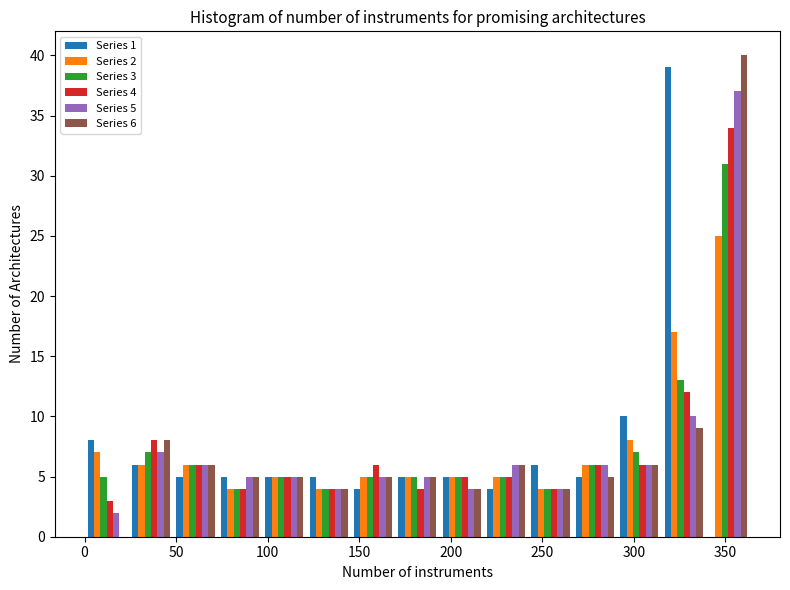

In the Series 4 series, which range on the x-axis has the tallest bar?

340 to 365